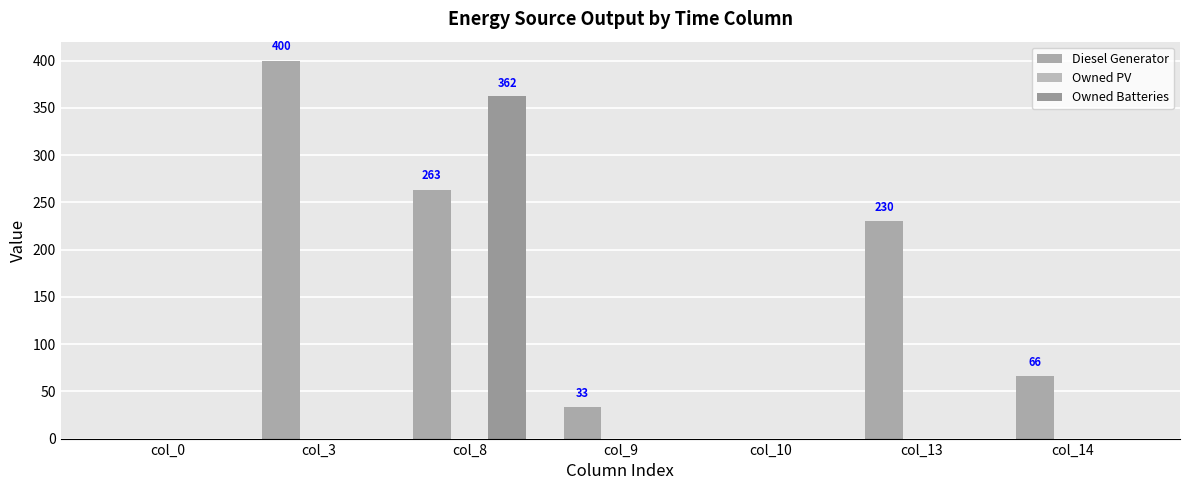

Which series has the largest range (max minus min)?

Diesel Generator